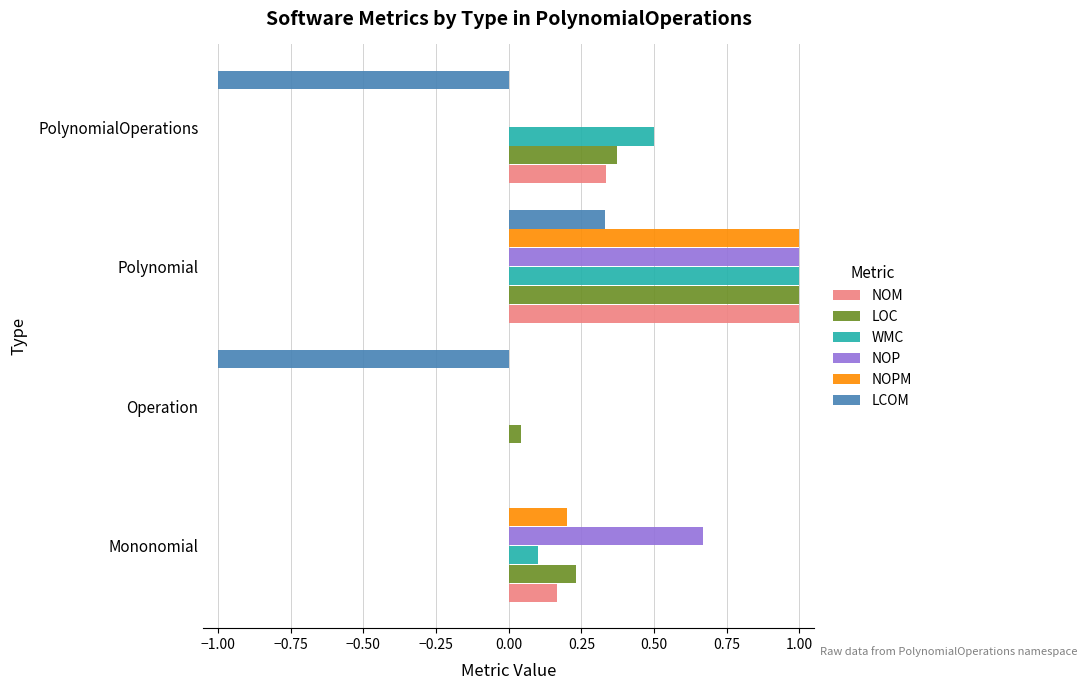

Is the value of NOPM at Polynomial greater than the value of NOP at PolynomialOperations?

Yes